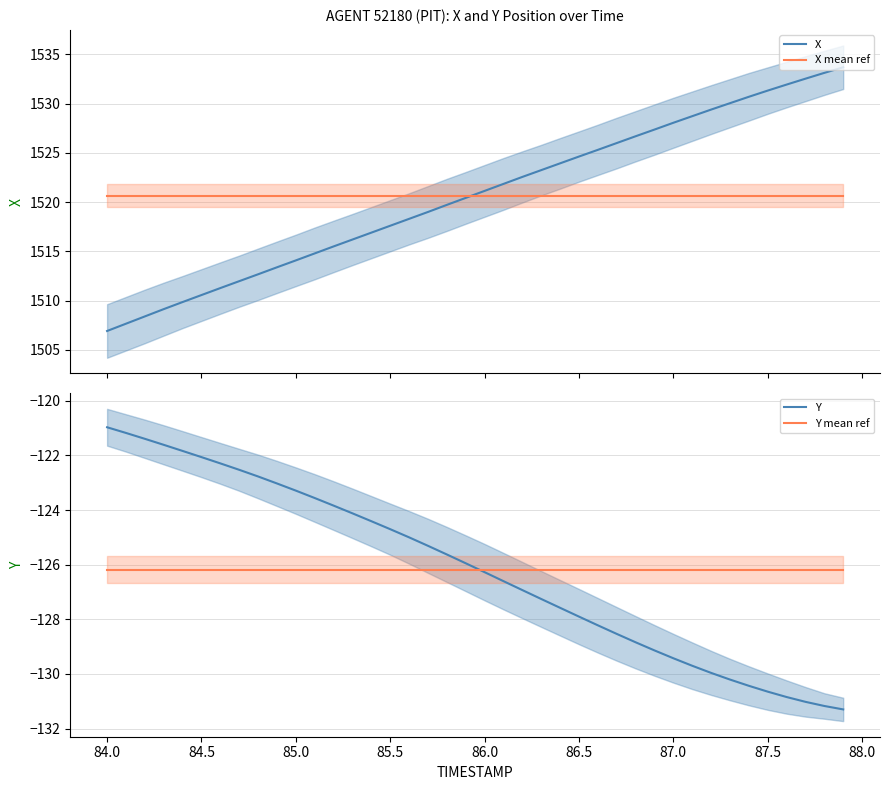

True or false: X mean ref and X cross at least once.

True